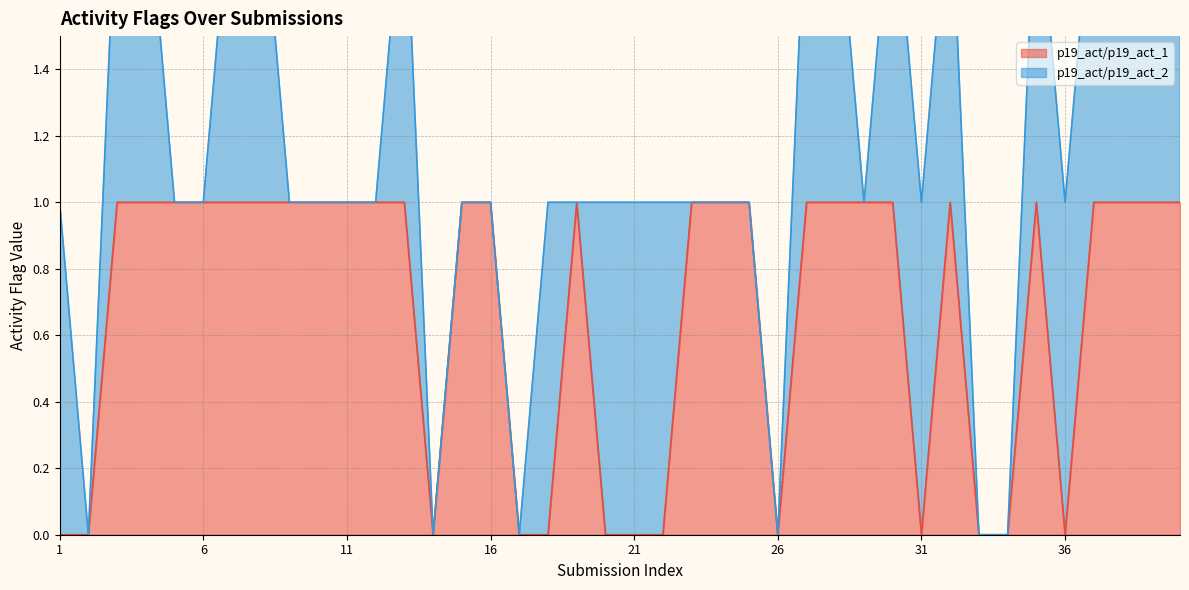

Rank the categories by value from highest to lowest.

3, 4, 5, 6, 7, 8, 9, 10, 11, 12, 13, 15, 16, 19, 23, 24, 25, 27, 28, 29, 30, 32, 35, 37, 38, 39, 40, 1, 2, 14, 17, 18, 20, 21, 22, 26, 31, 33, 34, 36